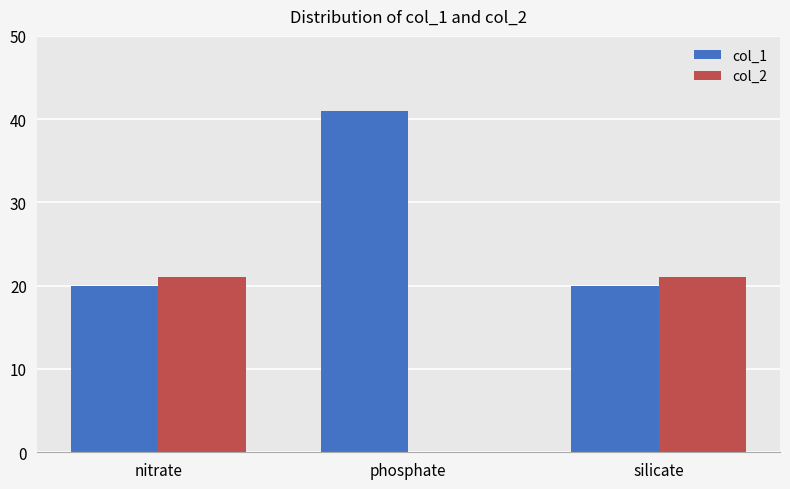

What value does the col_1 series have at nitrate, to the nearest 5?

20